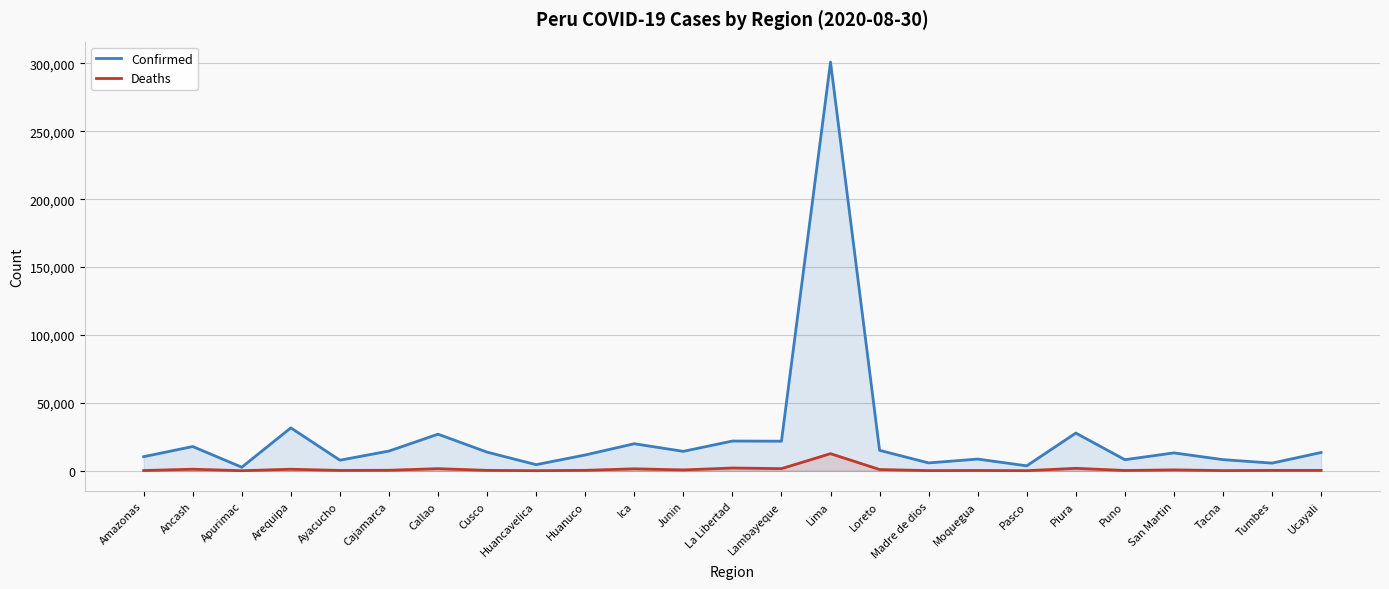

List the series in order of their overall mean, highest first.

Confirmed, Deaths